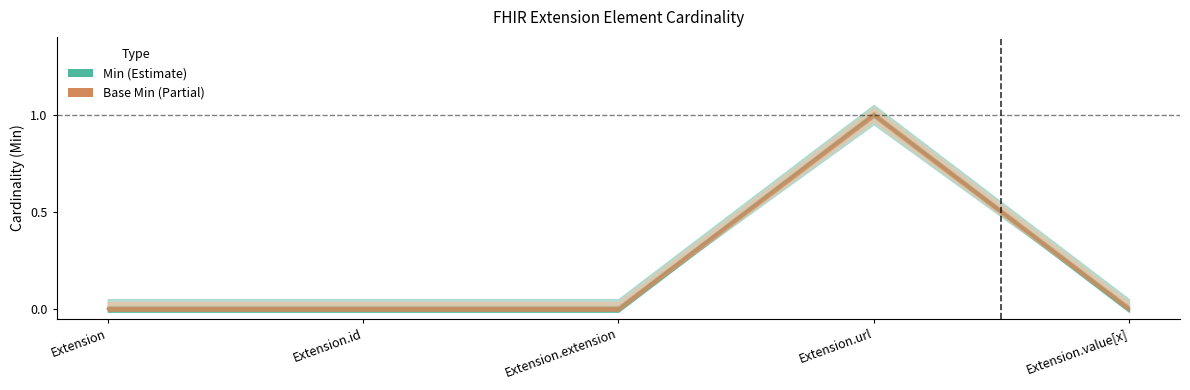

Reading left to right, extract all data points from this chart.

Min: Extension=0	Extension.id=0	Extension.extension=0	Extension.url=1	Extension.value[x]=0
Base Min: Extension=0	Extension.id=0	Extension.extension=0	Extension.url=1	Extension.value[x]=0